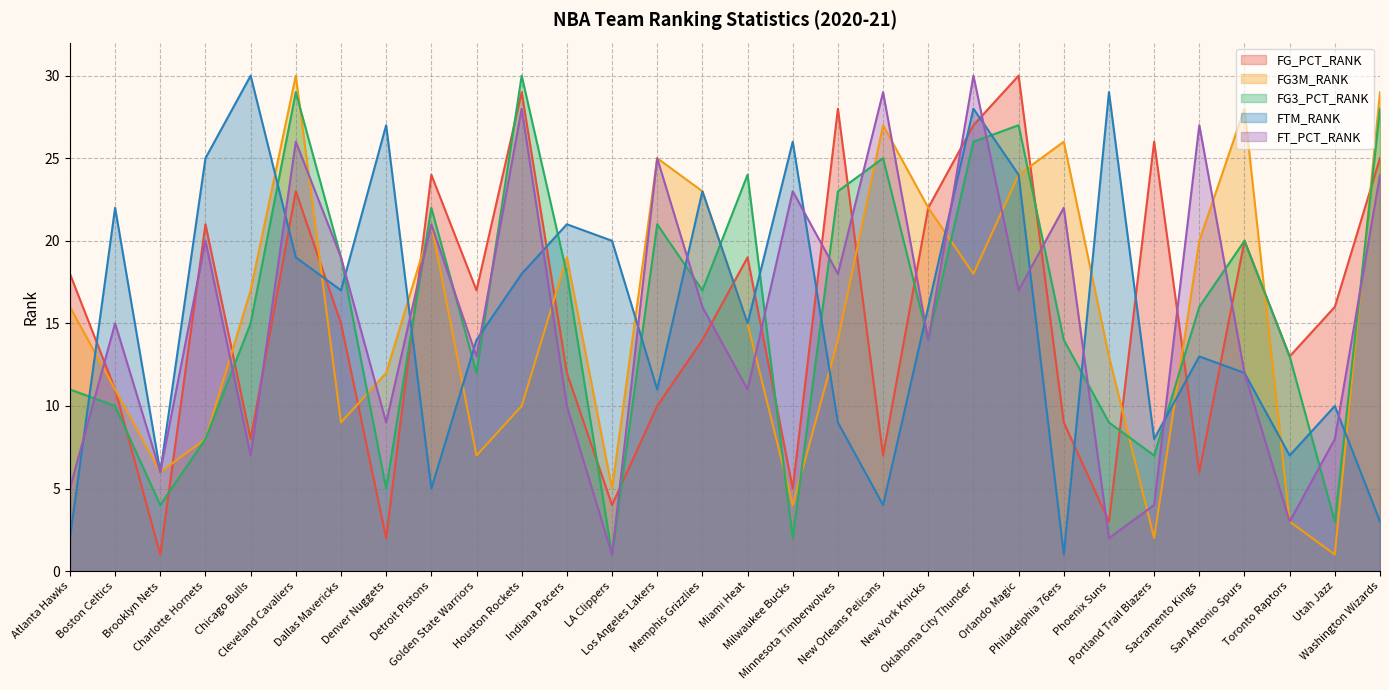

Reading left to right, transcribe all the data shown in this chart.

FG_PCT_RANK: 18	11	1	21	8	23	15	2	24	17	29	12	4	10	14	19	5	28	7	22	27	30	9	3	26	6	20	13	16	25
FG3M_RANK: 16	11	6	8	17	30	9	12	21	7	10	19	5	25	23	15	4	14	27	22	18	24	26	13	2	20	28	3	1	29
FG3_PCT_RANK: 11	10	4	8	15	29	19	5	22	12	30	18	1	21	17	24	2	23	25	14	26	27	14	9	7	16	20	13	3	28
FTM_RANK: 2	22	6	25	30	19	17	27	5	14	18	21	20	11	23	15	26	9	4	16	28	24	1	29	8	13	12	7	10	3
FT_PCT_RANK: 5	15	6	20	7	26	19	9	21	13	28	10	1	25	16	11	23	18	29	14	30	17	22	2	4	27	12	3	8	24